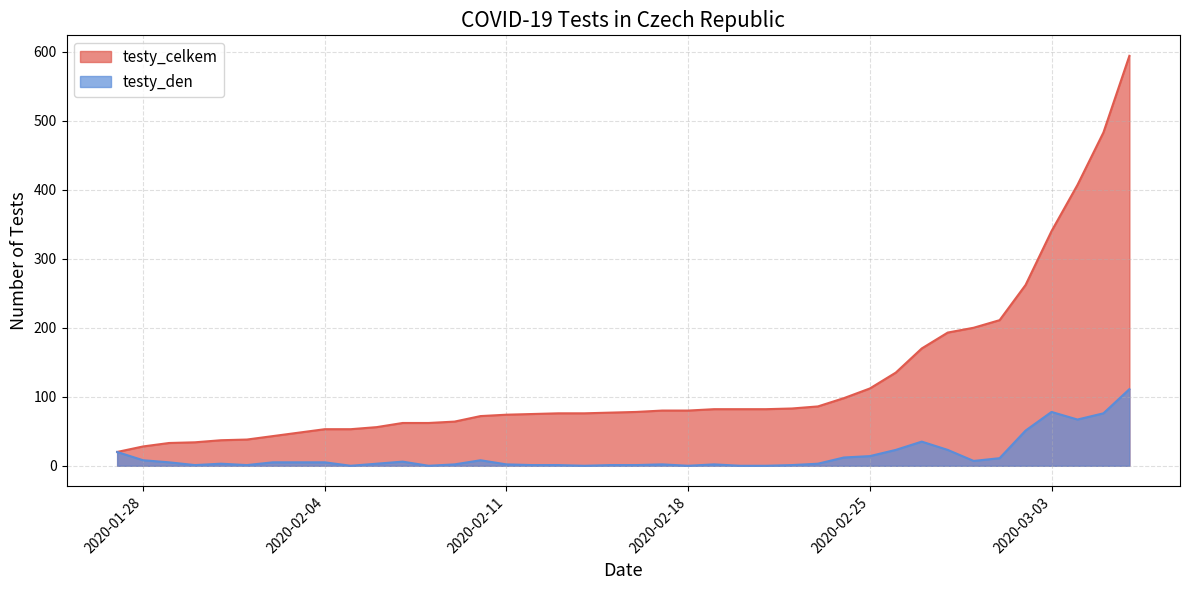

Rank the series by their average value, from lowest to highest.

testy_den, testy_celkem